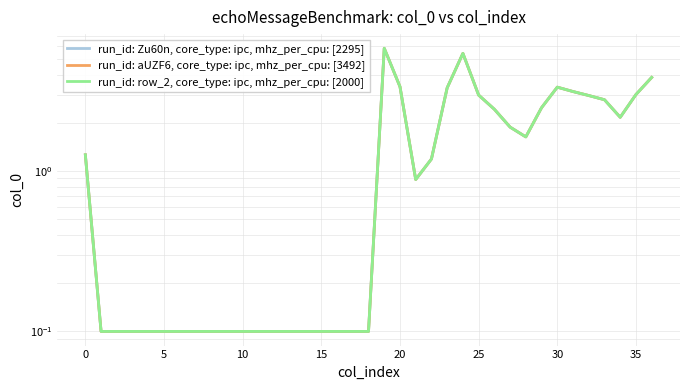

What is the total value across all series at 15?

0.3